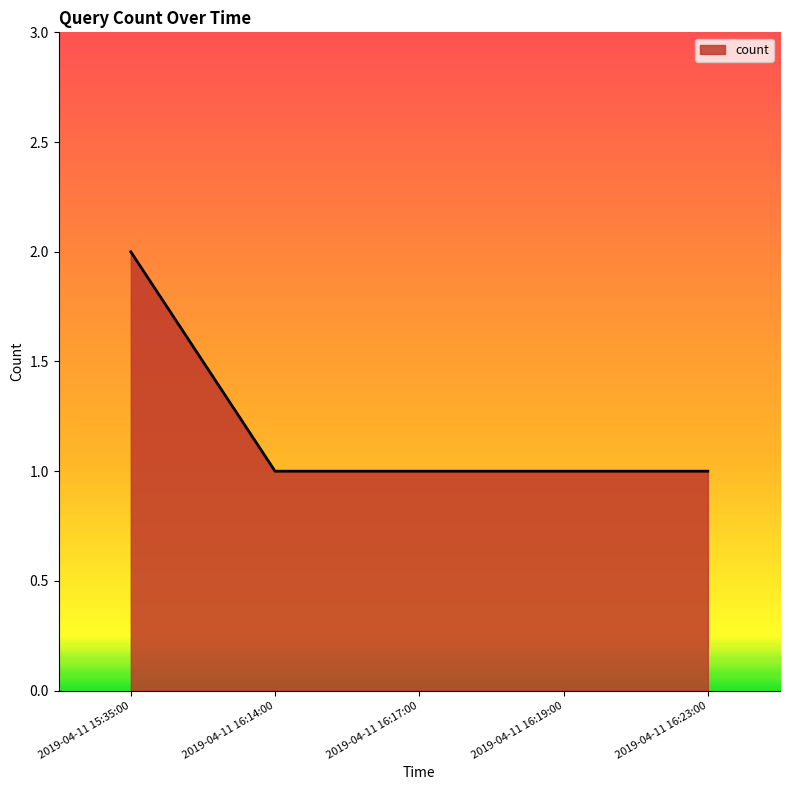

What position from the left is 2019-04-11 16:19:00?

4